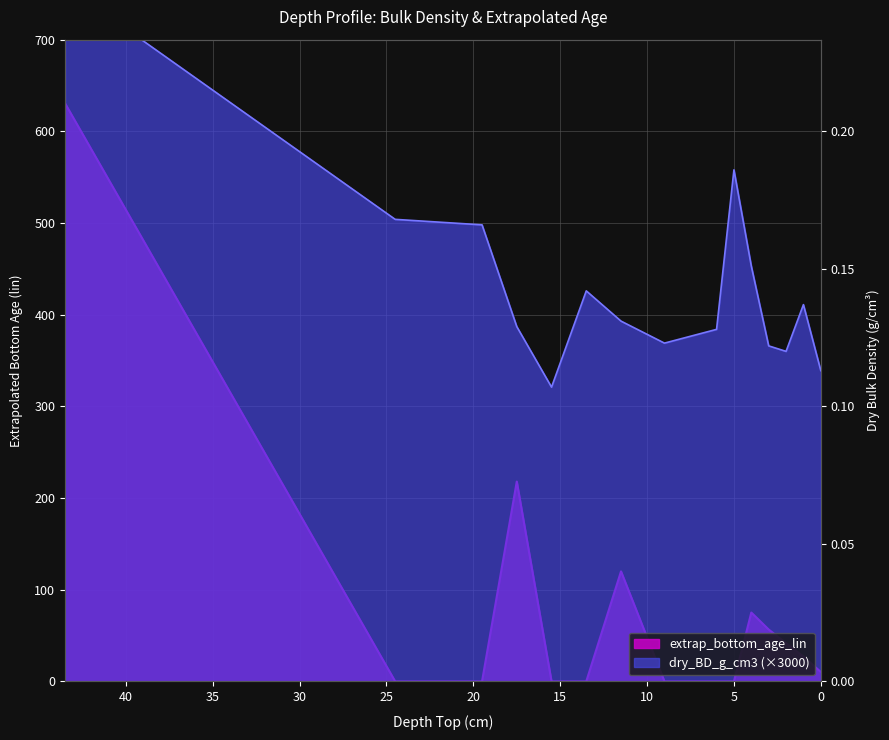

Which category has the lowest value in the dry_BD_g_cm3 series?

15.5